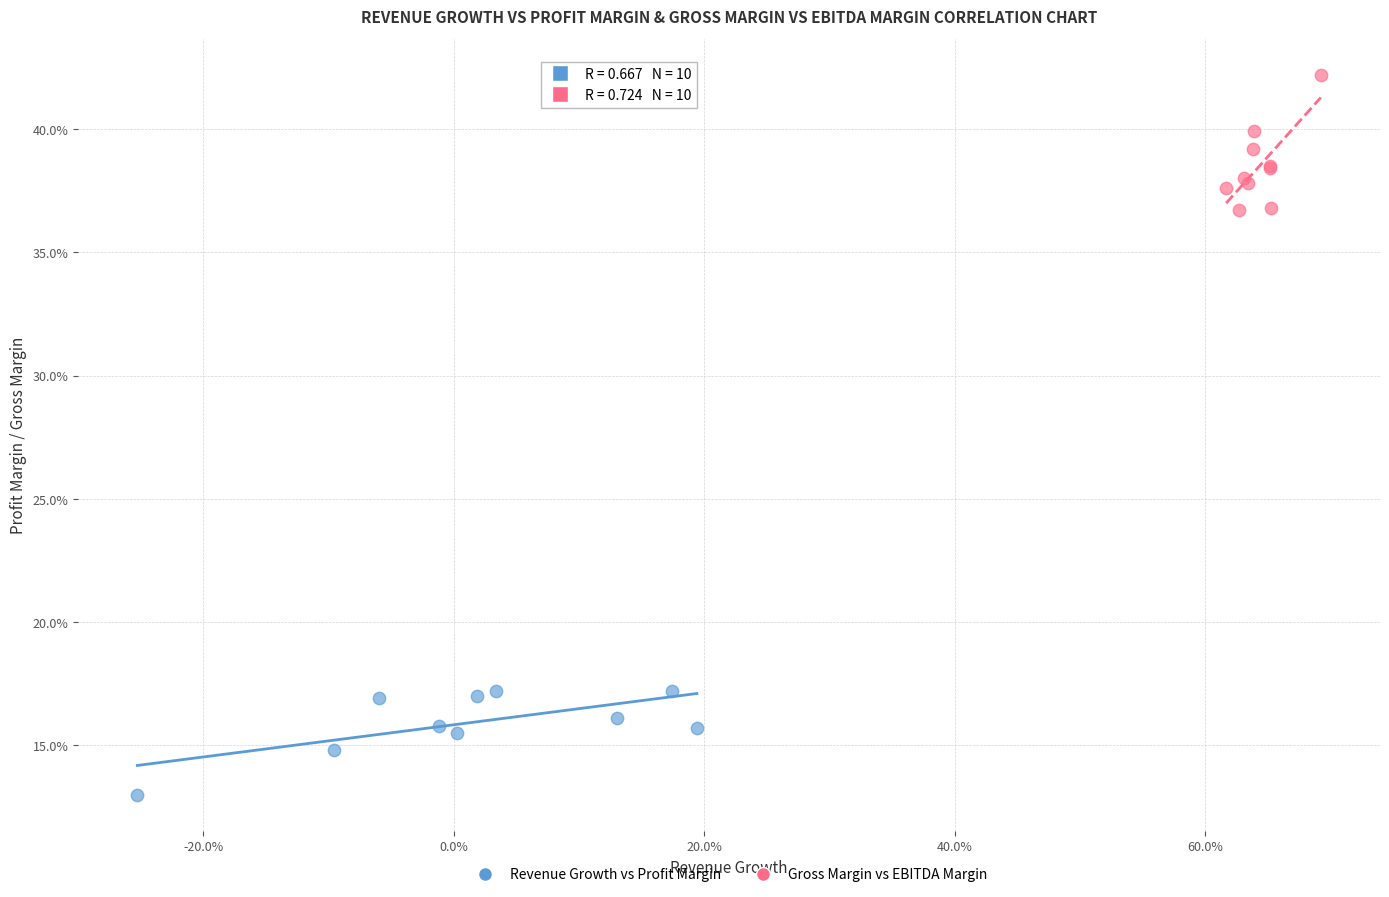

What are all the series names shown in the legend?

Revenue Growth vs Profit Margin, Gross Margin vs EBITDA Margin